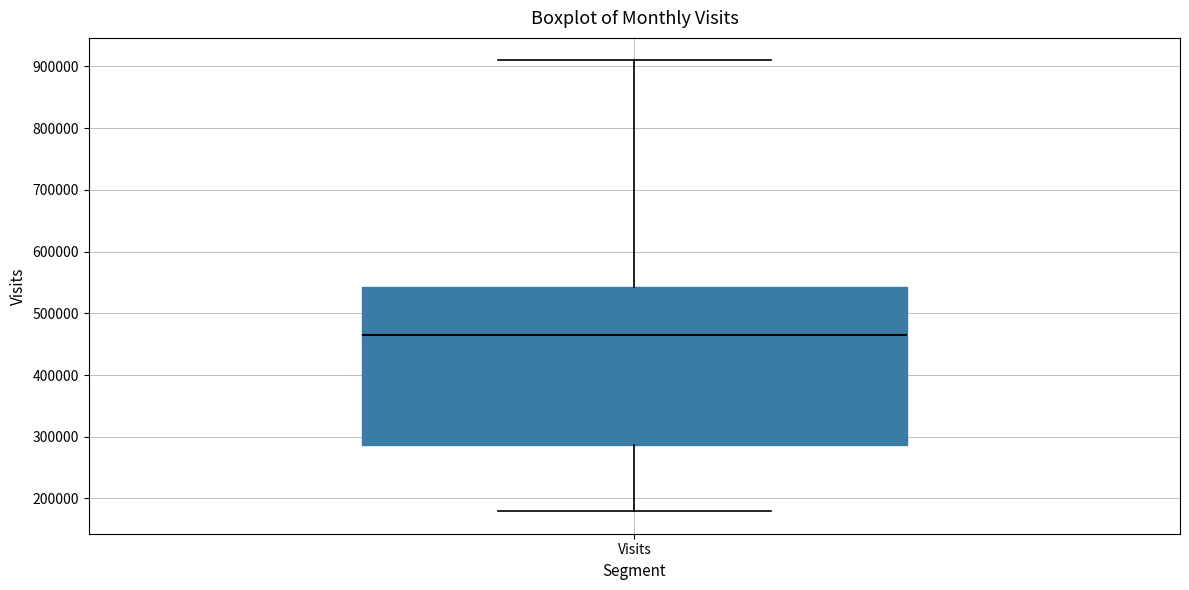

Read this box plot against the y-axis: the position of the median line, the range covered by the box, and the ends of both whiskers. The values are not printed on the chart, so give them approximately, as read against the axis.

median 460000, box 290000 to 540000, whiskers 180000 to 910000